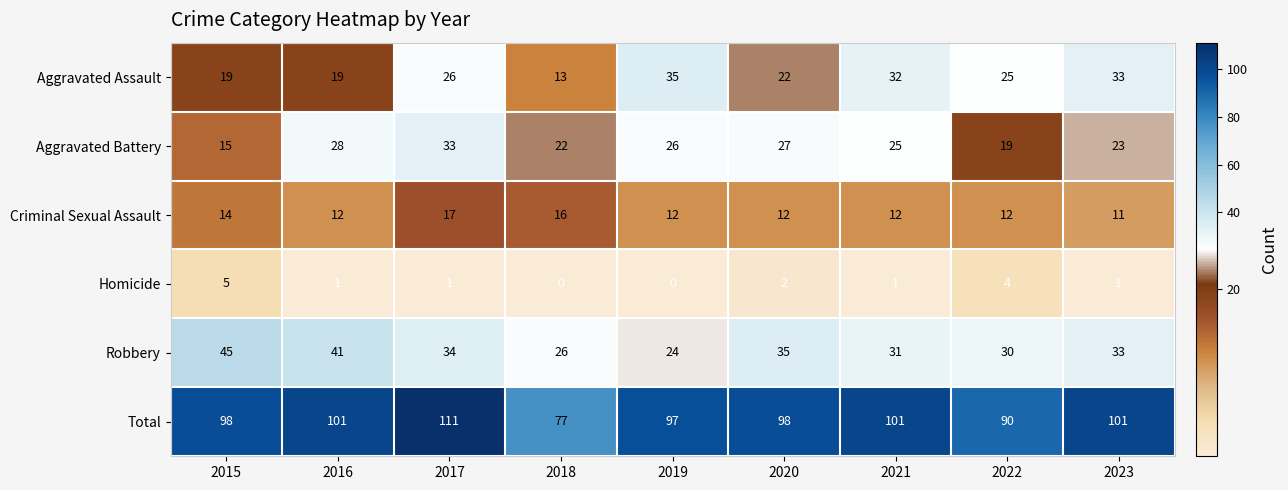

At 2019, list the series in order from smallest to largest.

Homicide, Criminal Sexual Assault, Robbery, Aggravated Battery, Aggravated Assault, Total